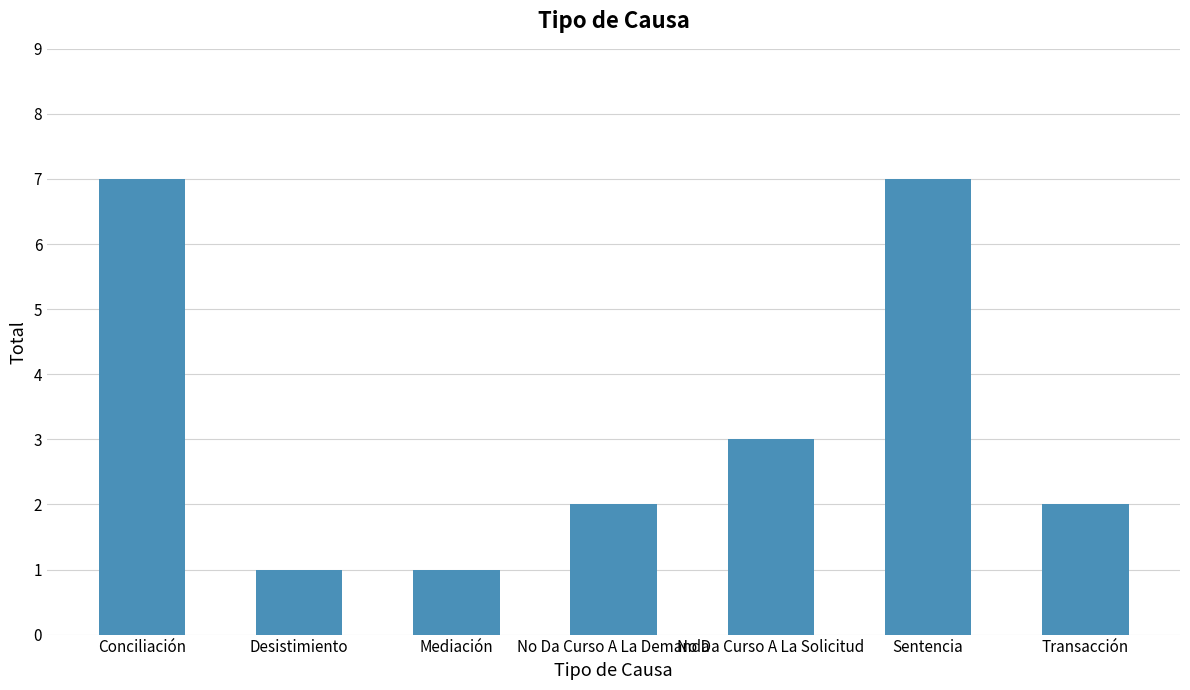

The value at Mediación is 1. True or false?

True